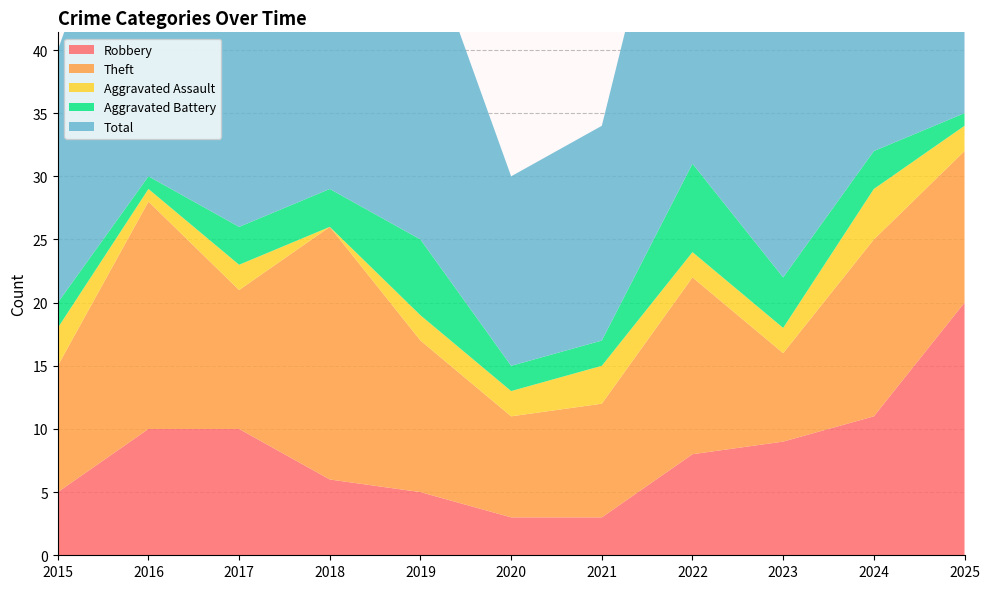

Reading left to right, what are all the values shown in this chart?

Robbery: 2015=5	2016=10	2017=10	2018=6	2019=5	2020=3	2021=3	2022=8	2023=9	2024=11	2025=20
Theft: 2015=10	2016=18	2017=11	2018=20	2019=12	2020=8	2021=9	2022=14	2023=7	2024=14	2025=12
Aggravated Assault: 2015=3	2016=1	2017=2	2018=0	2019=2	2020=2	2021=3	2022=2	2023=2	2024=4	2025=2
Aggravated Battery: 2015=2	2016=1	2017=3	2018=3	2019=6	2020=2	2021=2	2022=7	2023=4	2024=3	2025=1
Total: 2015=20	2016=30	2017=26	2018=29	2019=25	2020=15	2021=17	2022=32	2023=23	2024=32	2025=36